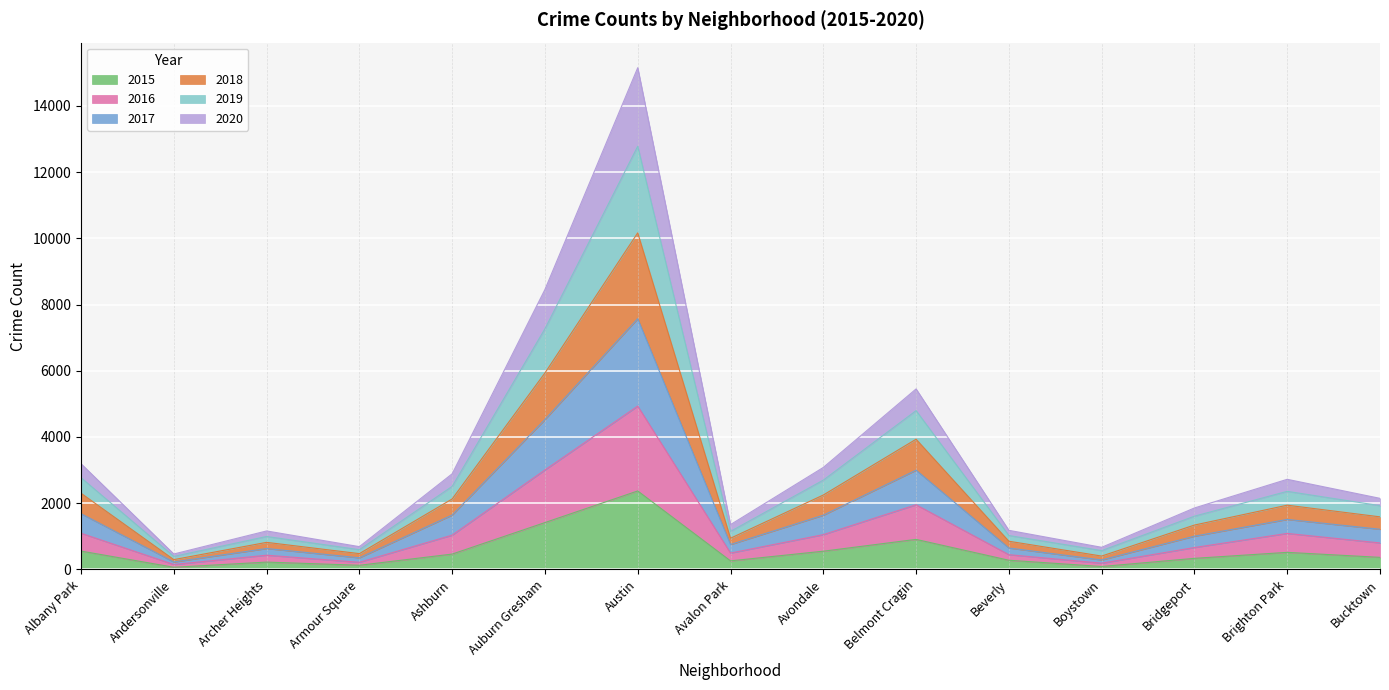

At which category is the sum across all series the highest?

Austin